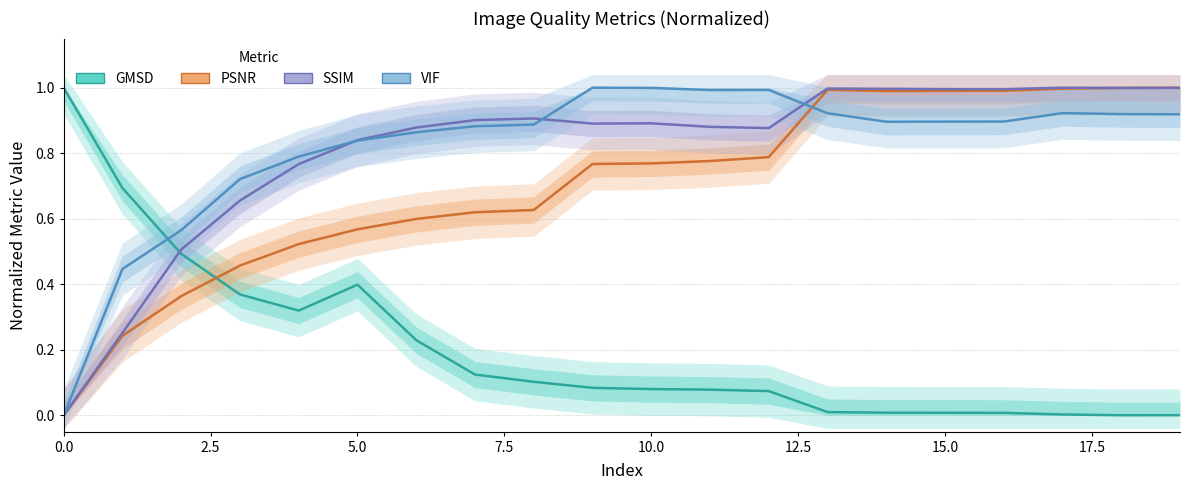

What is the total value across all series at 9?

2.7